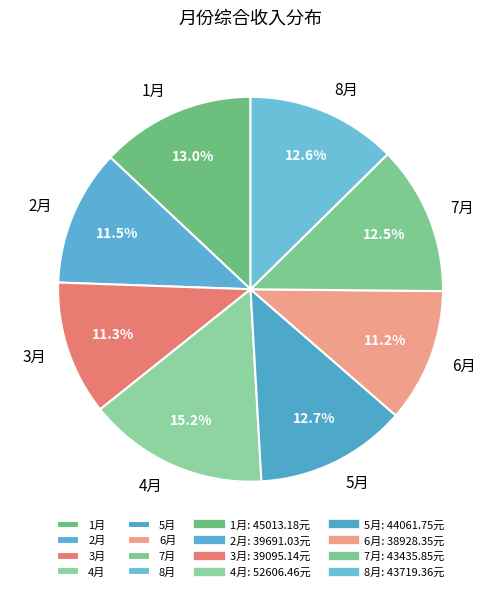

Which slice is the largest?

4月